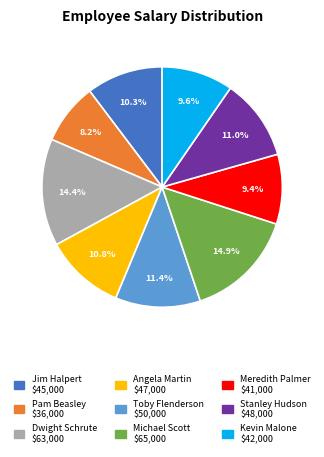

Combined, do Dwight Schrute and Pam Beasley account for over 50%?

No